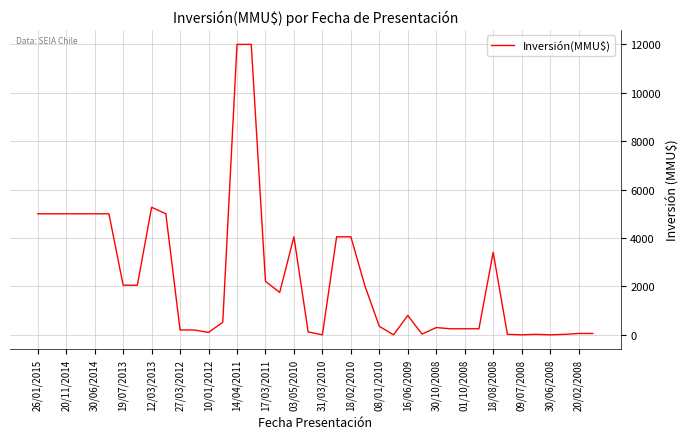

What is the greatest value displayed?

12000